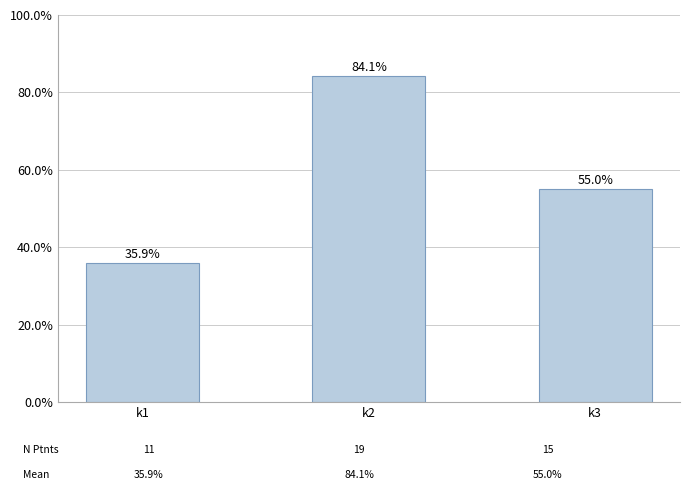

Rank the categories by value from highest to lowest.

k2, k3, k1